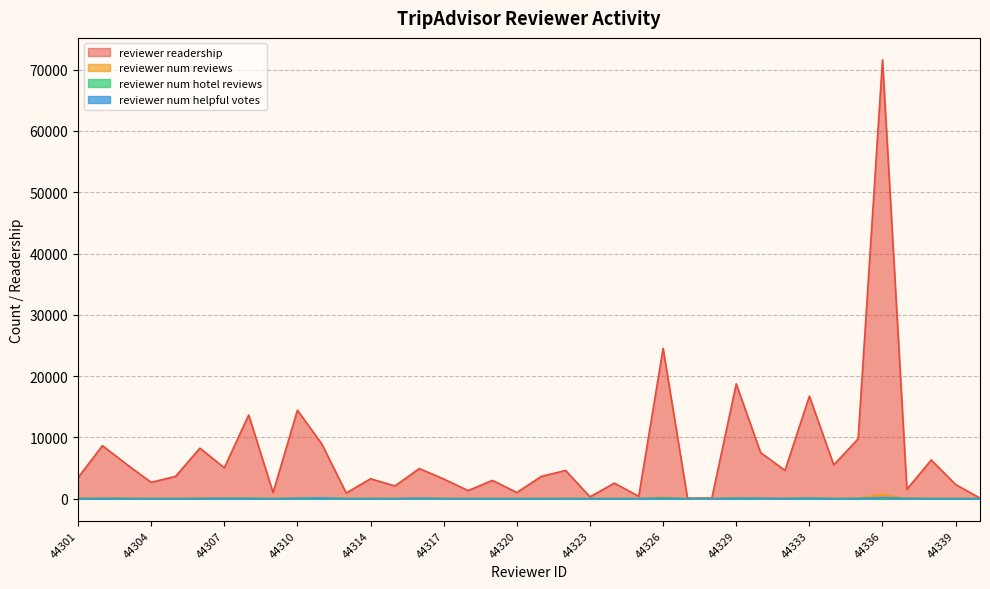

Reading left to right, list all the values displayed in this chart.

reviewer_readership: 44301=3444	44302=8649	44303=5592	44304=2672	44305=3639	44306=8244	44307=5049	44308=13663	44309=1008	44310=14442	44311=8927	44313=937	44314=3248	44315=2084	44316=4920	44317=3219	44318=1326	44319=2991	44320=1012	44321=3630	44322=4609	44323=310	44324=2540	44325=400	44326=24517	44327=100	44328=100	44329=18739	44330=7521	44331=4617	44333=16730	44334=5509	44335=9769	44336=71602	44337=1535	44338=6316	44339=2312	44340=100
reviewer_num_reviews: 44301=30	44302=85	44303=55	44304=26	44305=33	44306=81	44307=50	44308=116	44309=10	44310=130	44311=88	44313=9	44314=29	44315=17	44316=44	44317=32	44318=13	44319=27	44320=10	44321=29	44322=45	44323=3	44324=24	44325=4	44326=243	44327=1	44328=1	44329=174	44330=59	44331=43	44333=159	44334=53	44335=97	44336=710	44337=15	44338=62	44339=23	44340=1
reviewer_num_hotel_reviews: 44301=9	44302=28	44303=10	44304=9	44305=10	44306=9	44307=13	44308=25	44309=2	44310=12	44311=49	44313=2	44314=15	44315=4	44316=25	44317=12	44318=8	44319=1	44320=1	44321=6	44322=8	44323=2	44324=9	44325=2	44326=32	44327=1	44328=1	44329=29	44330=14	44331=11	44333=39	44334=8	44335=13	44336=110	44337=8	44338=8	44339=8	44340=1
reviewer_num_helpful_votes: 44301=9	44302=19	44303=27	44304=7	44305=9	44306=24	44307=44	44308=33	44309=3	44310=61	44311=107	44313=2	44314=23	44315=4	44316=75	44317=9	44318=6	44319=6	44320=2	44321=5	44322=19	44323=0	44324=0	44325=0	44326=97	44327=0	44328=0	44329=69	44330=61	44331=17	44333=75	44334=9	44335=19	44336=182	44337=30	44338=16	44339=2	44340=0